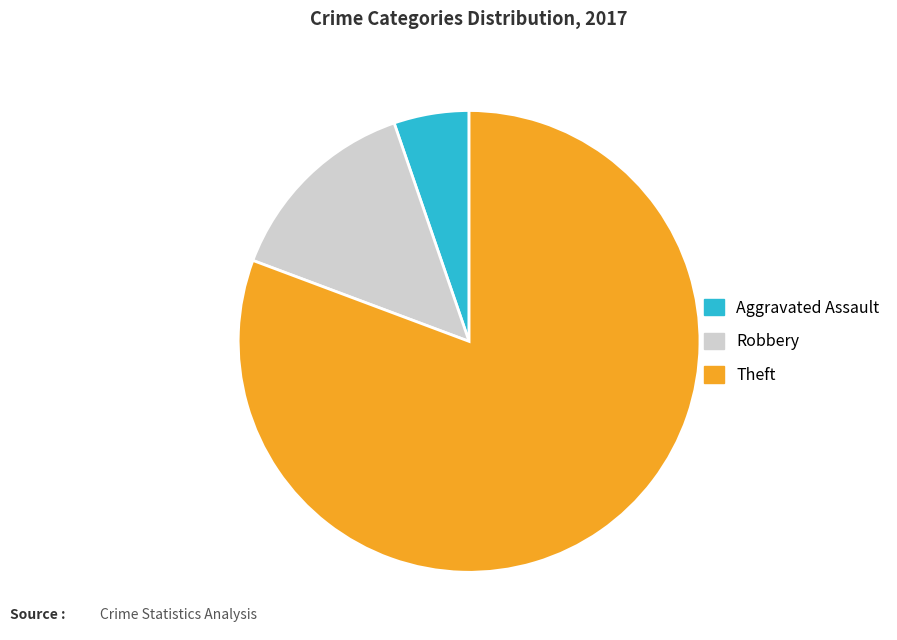

Is it true that Theft is 81% of the pie?

True